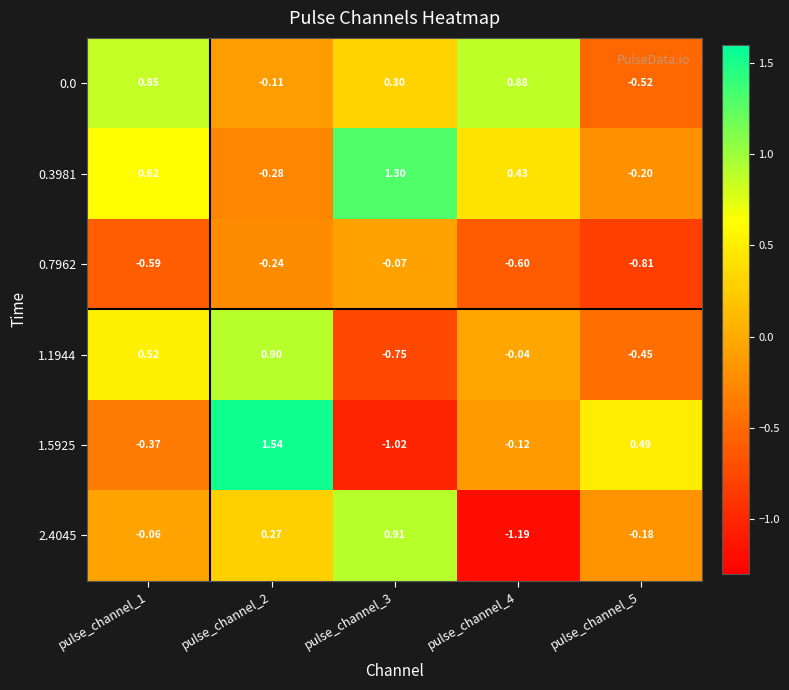

Is the value of 2.4045 at pulse_channel_3 greater than the value of 0.0 at pulse_channel_1?

Yes